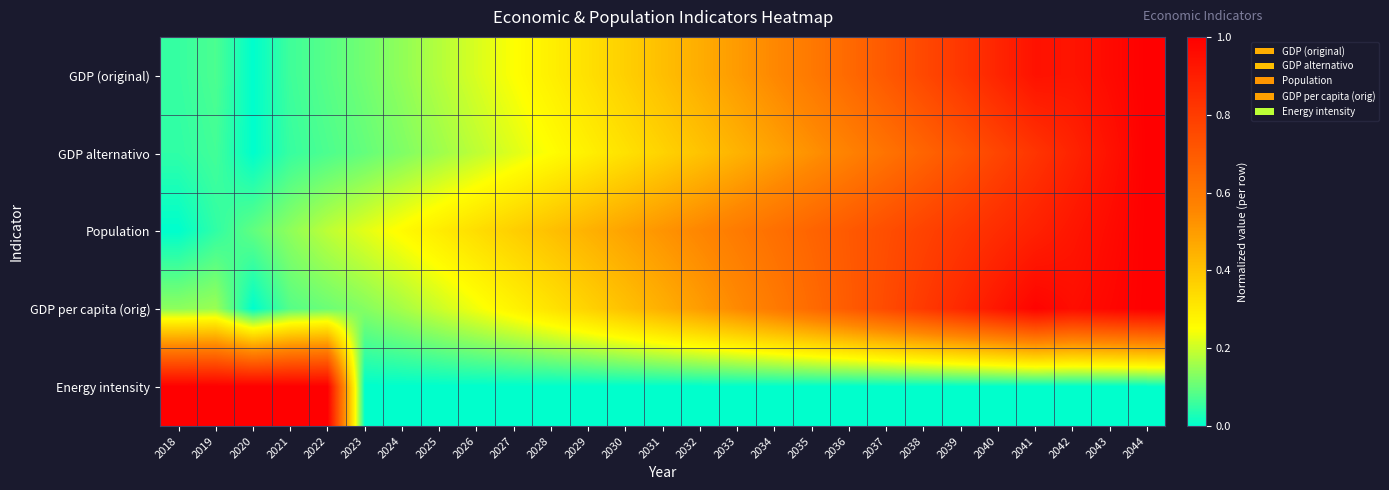

What is the total value across all series at 2022?

1.5